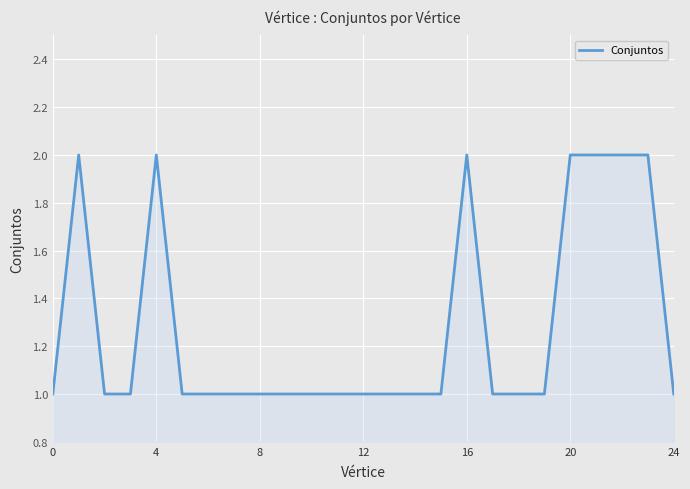

Does the chart display data point markers on the line(s)?

No